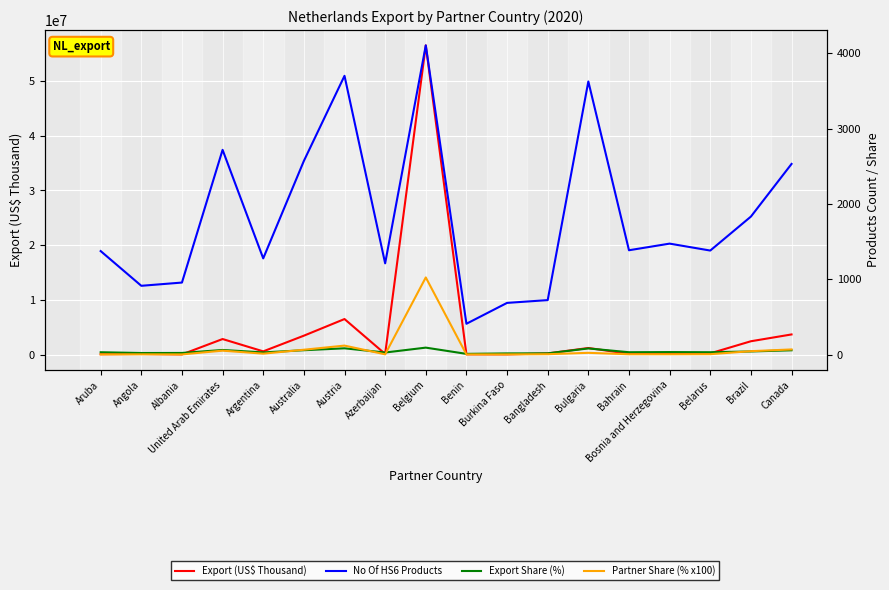

What is the sum of all Export (US$ Thousand) values?

79244661.7